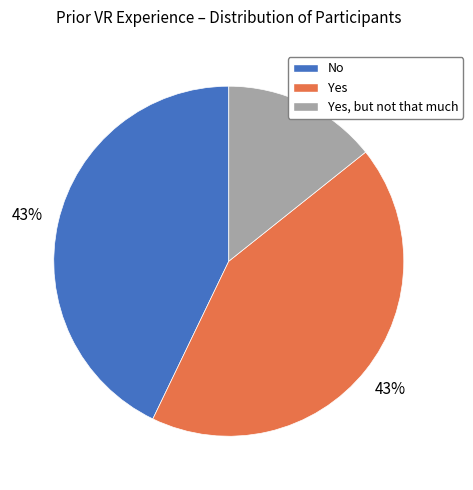

What is the ratio of the value at Yes, but not that much to the value at No?

0.3